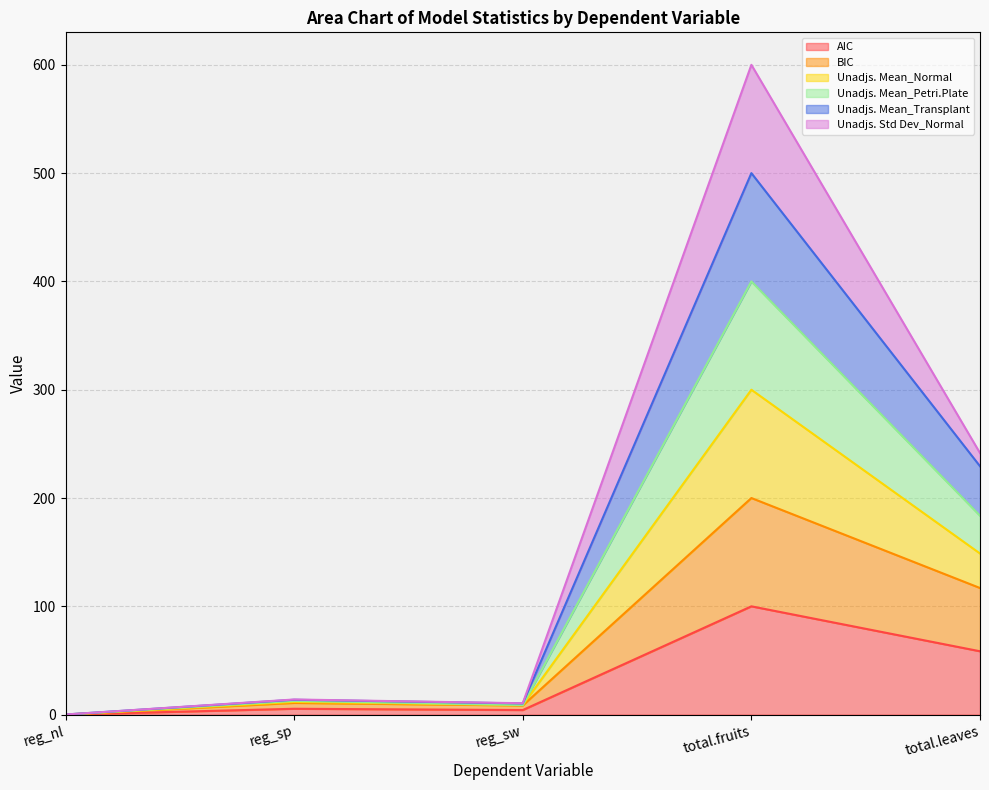

At which label does AIC reach its peak?

total.fruits